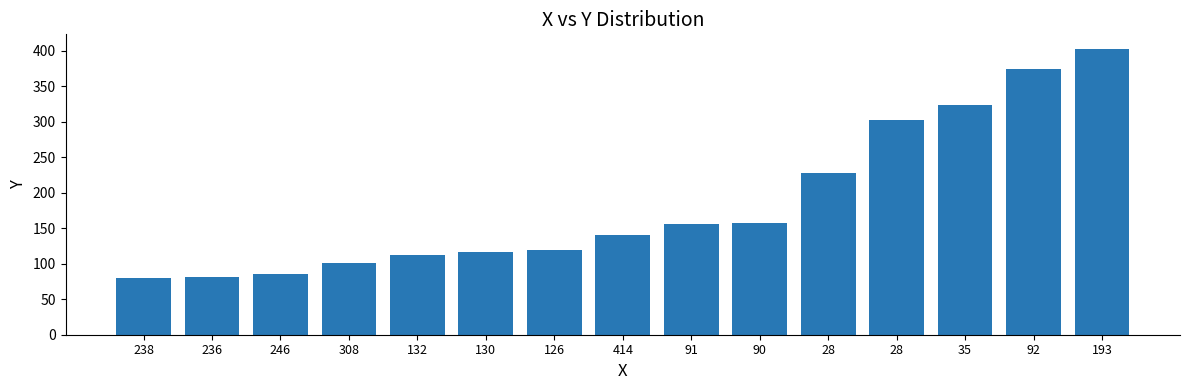

List the labels in order of value, largest first.

193, 92, 35, 28, 28, 90, 91, 414, 126, 130, 132, 308, 246, 236, 238